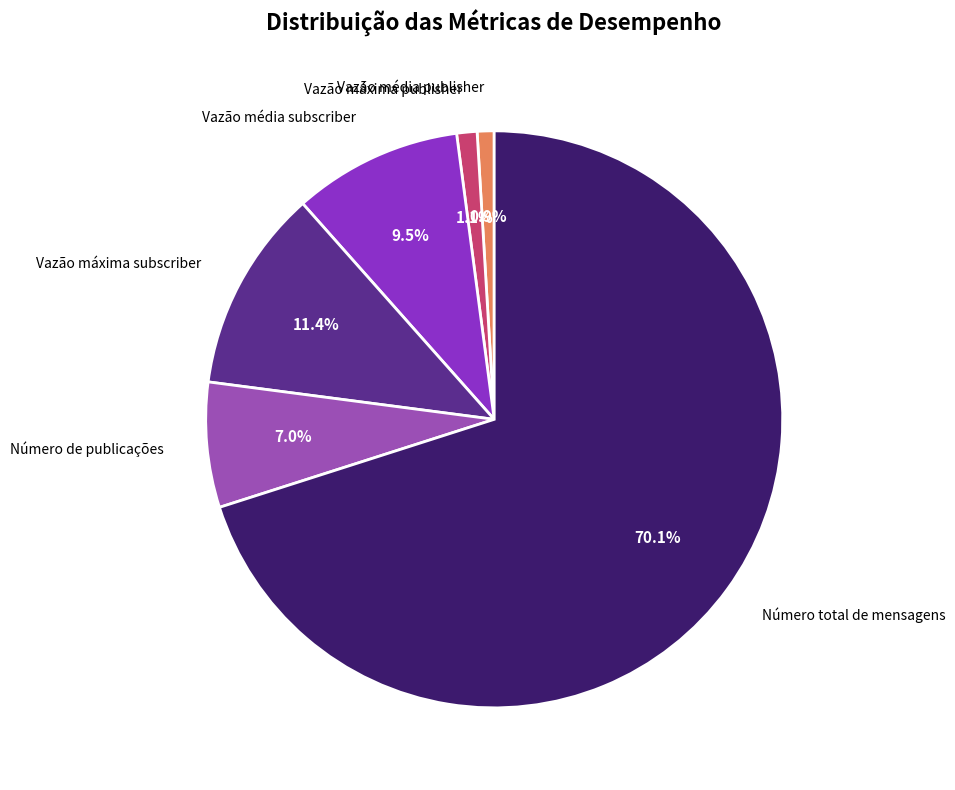

Is there any slice that represents more than half of the pie?

Yes